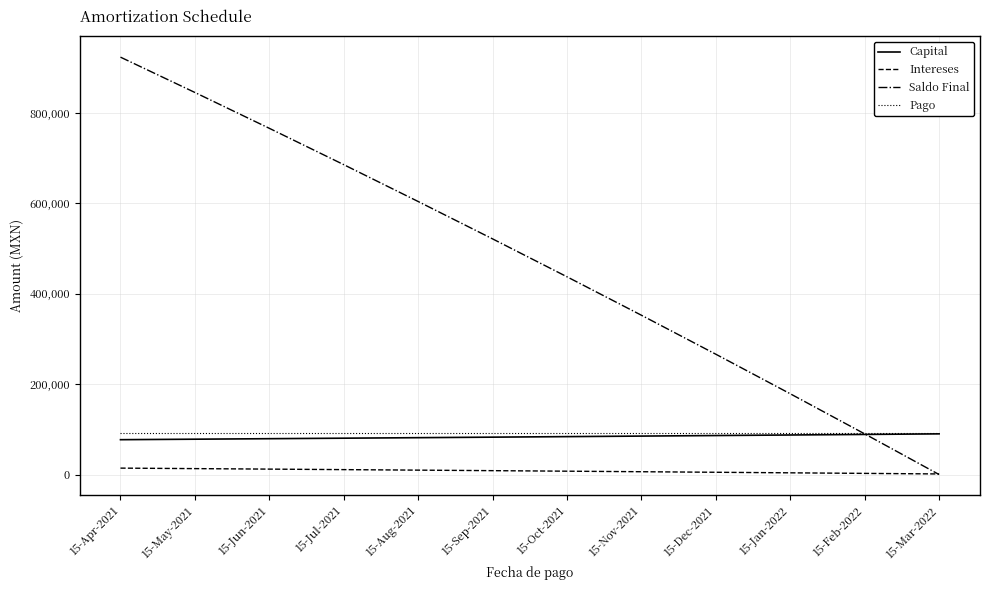

What are all the series names shown in the legend?

Capital, Intereses, Saldo Final, Pago